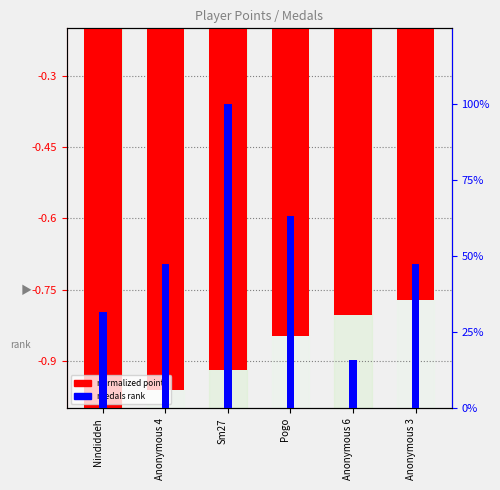

What is the greatest value displayed?

-0.8